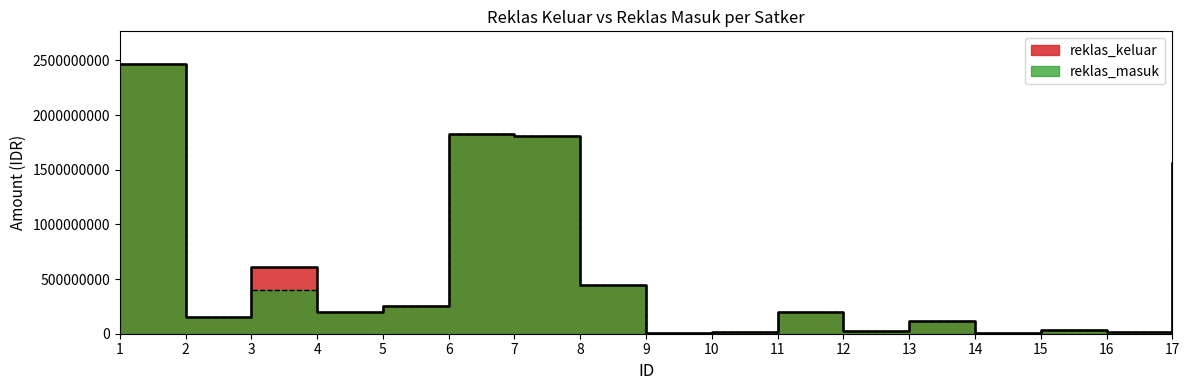

Which series has the largest total across all categories?

reklas_keluar